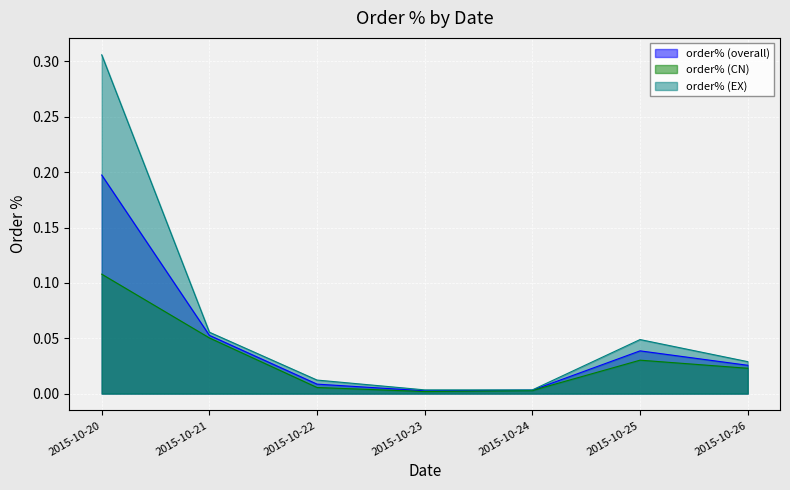

What is the sum of all order% (overall) values?

0.3